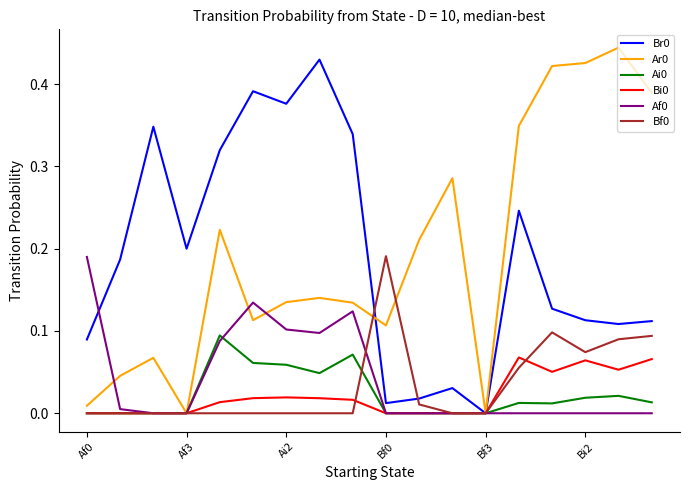

Is this an area chart (filled region under the line)?

No